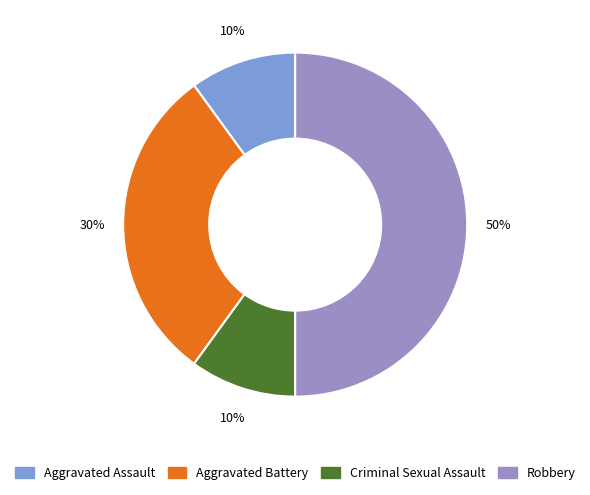

Do Robbery and Aggravated Assault together represent more than half of the pie?

Yes